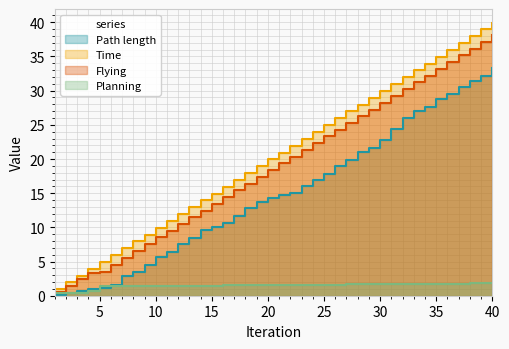

Rank the categories by Flying value from highest to lowest.

40, 39, 38, 37, 36, 35, 34, 33, 32, 31, 30, 29, 28, 27, 26, 25, 24, 23, 22, 21, 20, 19, 18, 17, 16, 15, 14, 13, 12, 11, 10, 9, 8, 7, 6, 5, 4, 3, 2, 1